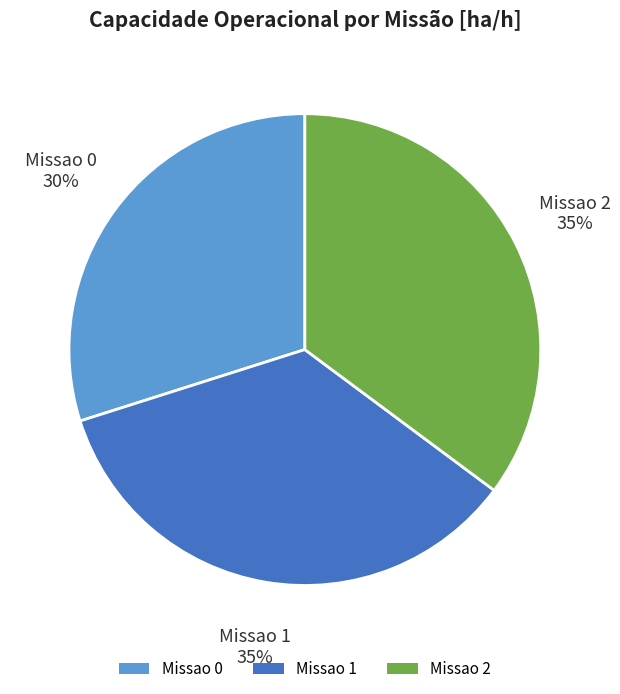

Is there a majority slice in this chart?

No